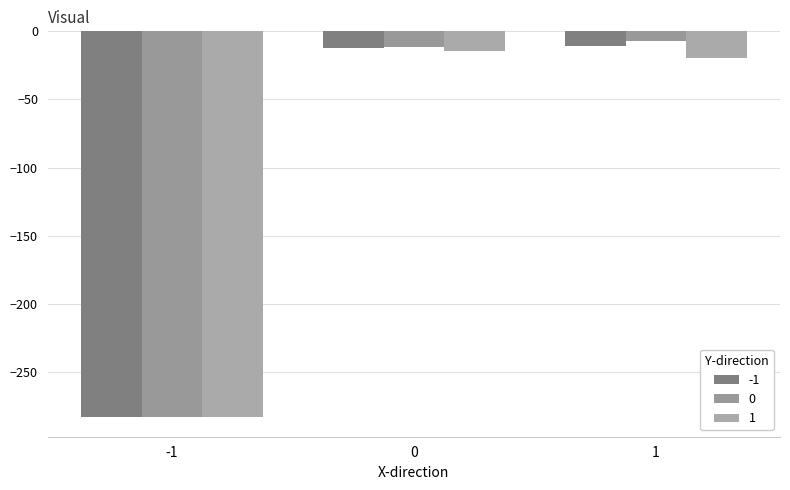

Which series changed the most between 0 and 1?

1